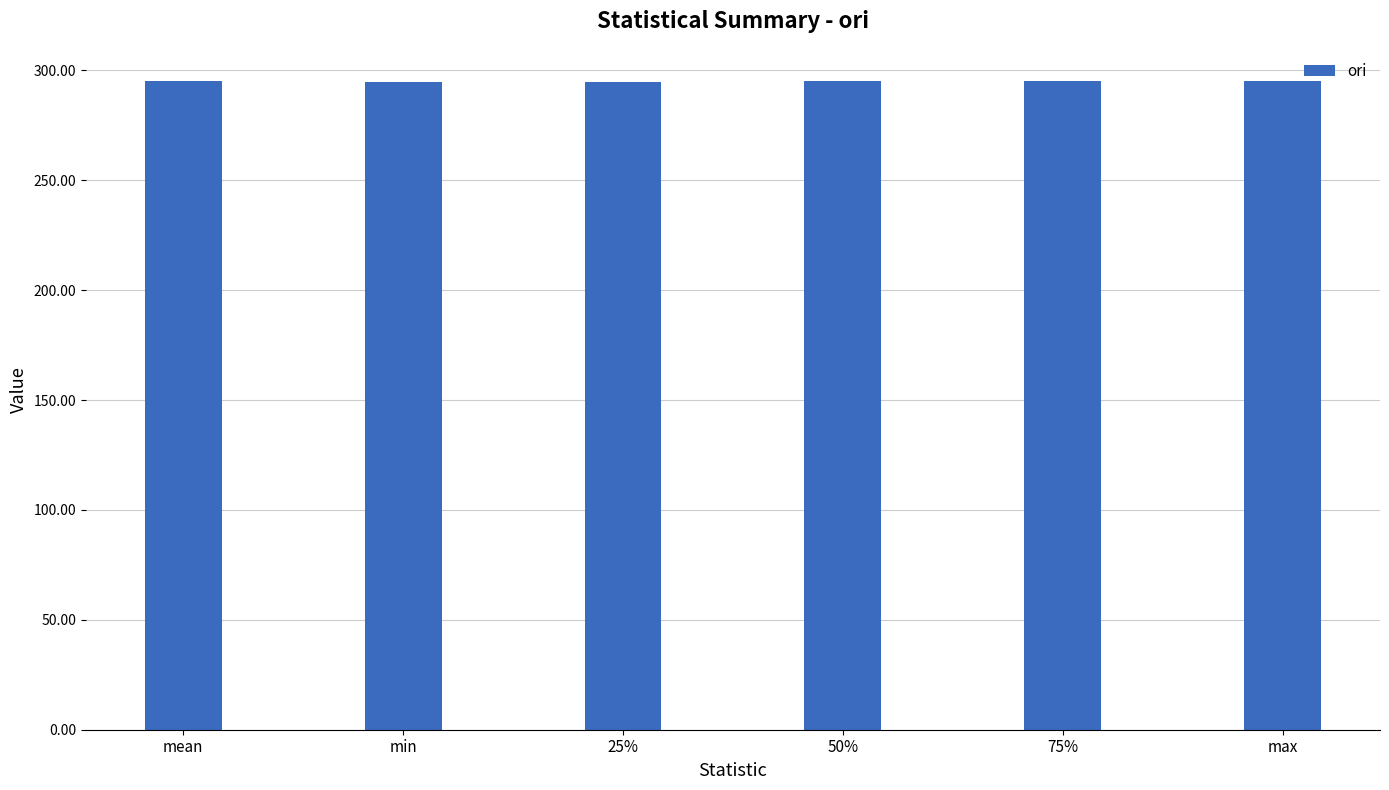

Count the number of categories in the chart.

6